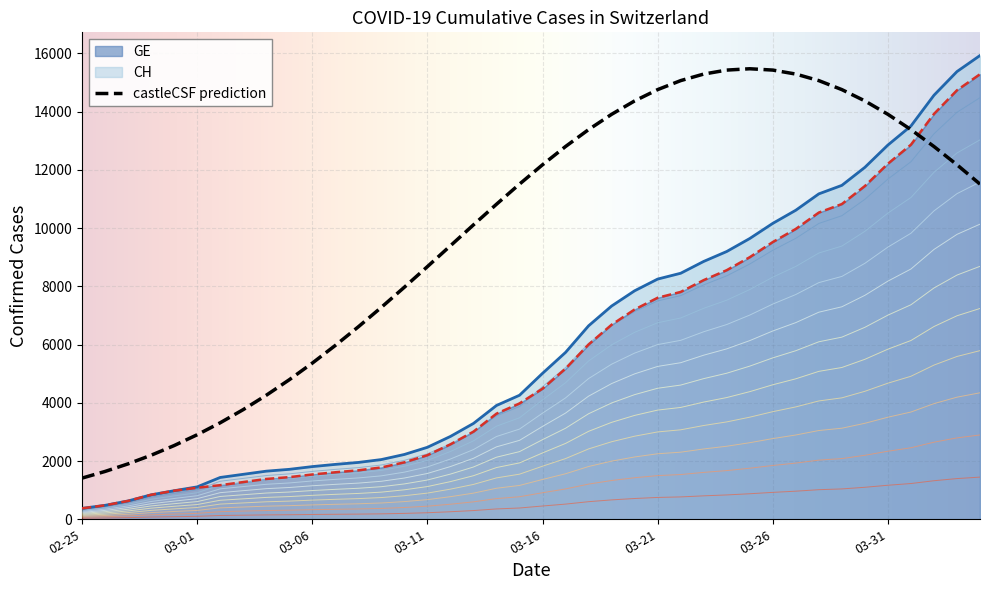

True or false: CH and GE intersect in this chart.

True